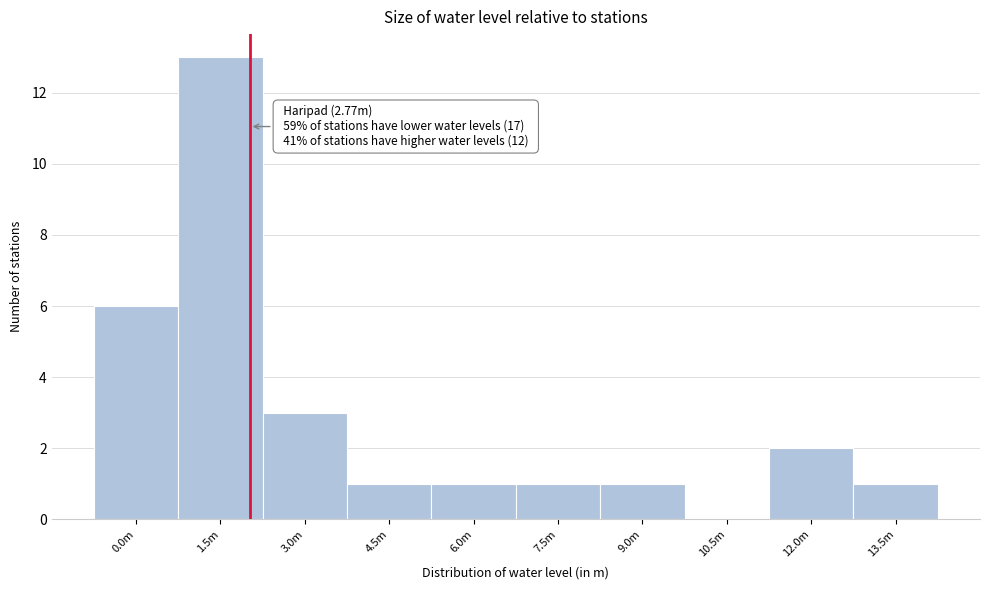

Reading left to right, transcribe all the data shown in this chart.

0.0m=6	1.5m=13	3.0m=3	4.5m=1	6.0m=1	7.5m=1	9.0m=1	10.5m=0	12.0m=2	13.5m=1